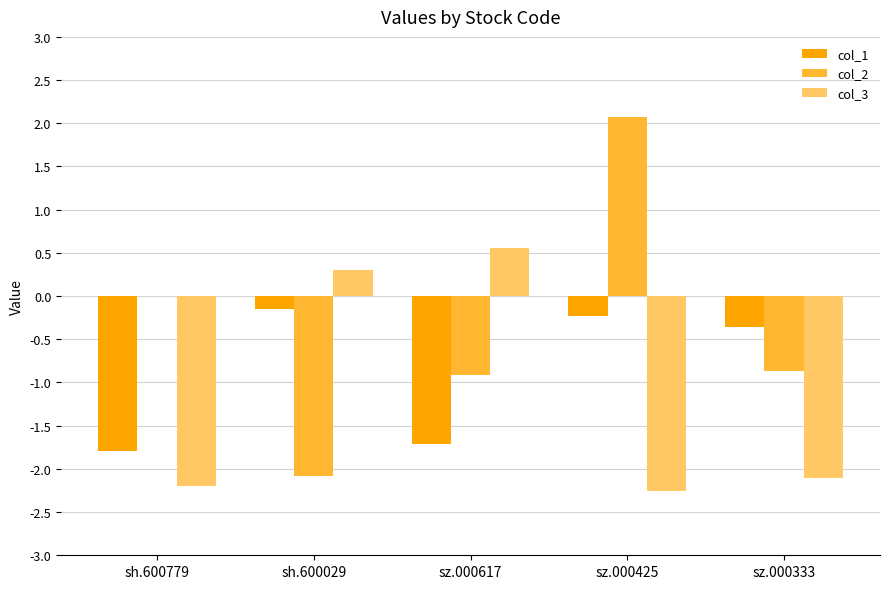

How many values in the col_3 series exceed -2?

2